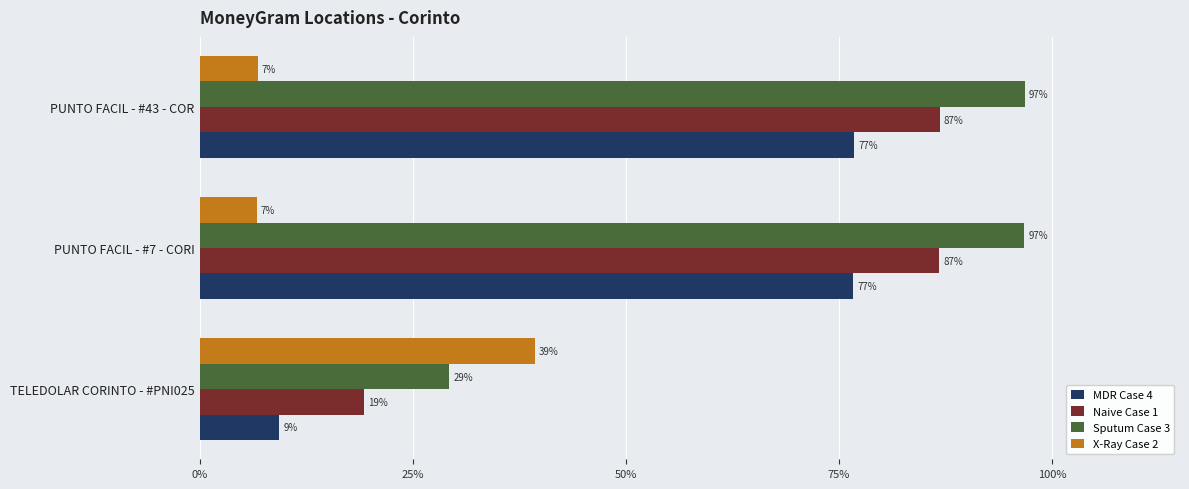

What is the difference between the highest and lowest values at PUNTO FACIL - #43 - COR?

90.0